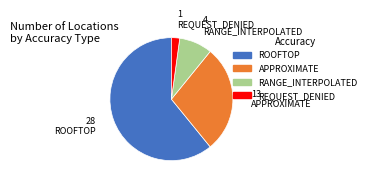

How many segments does this pie chart have?

4